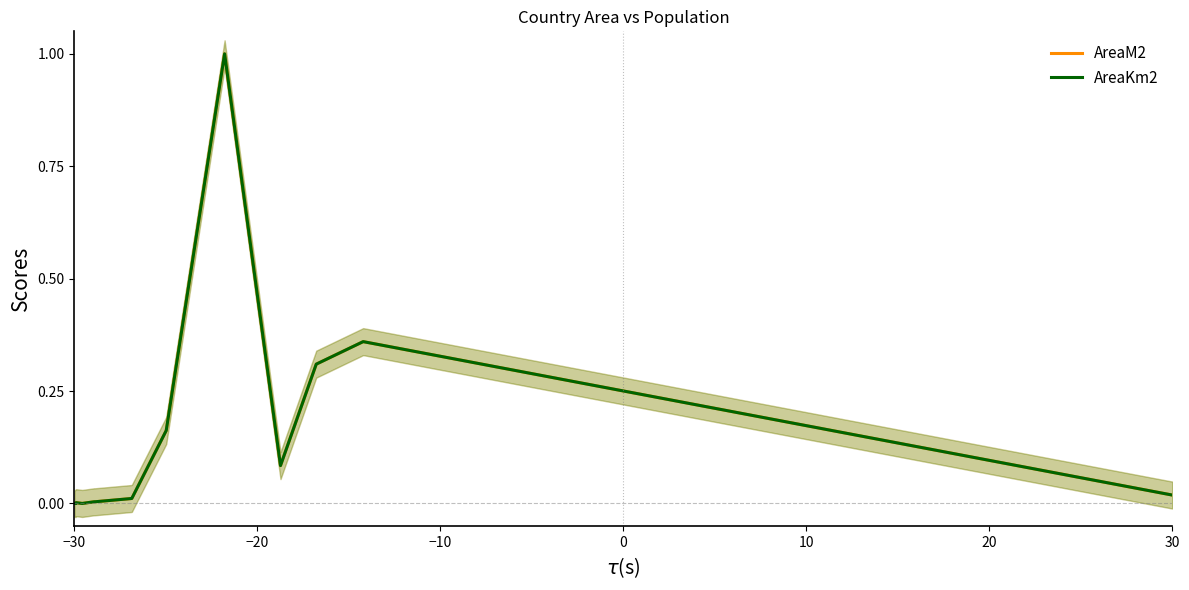

How many lines are shown in the chart?

2